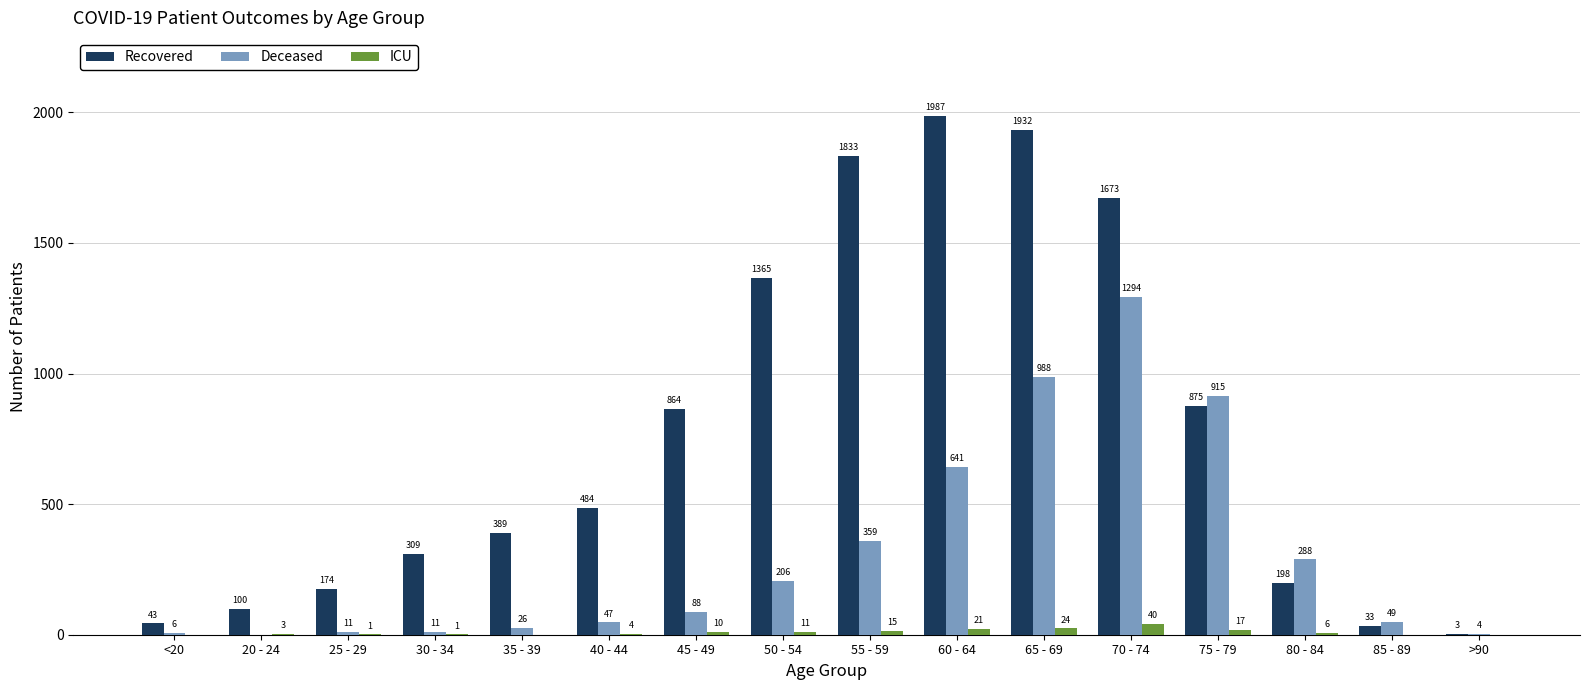

At which label does Recovered reach its peak?

60 - 64